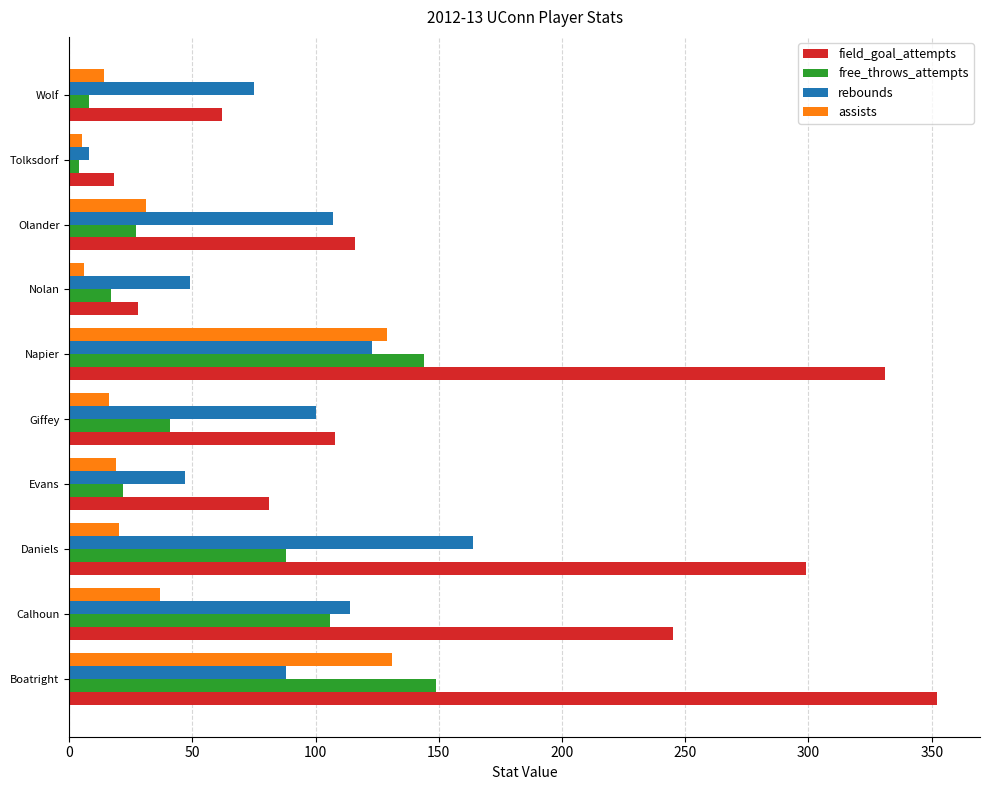

Where is field_goal_attempts nearest to the value 185?

Calhoun